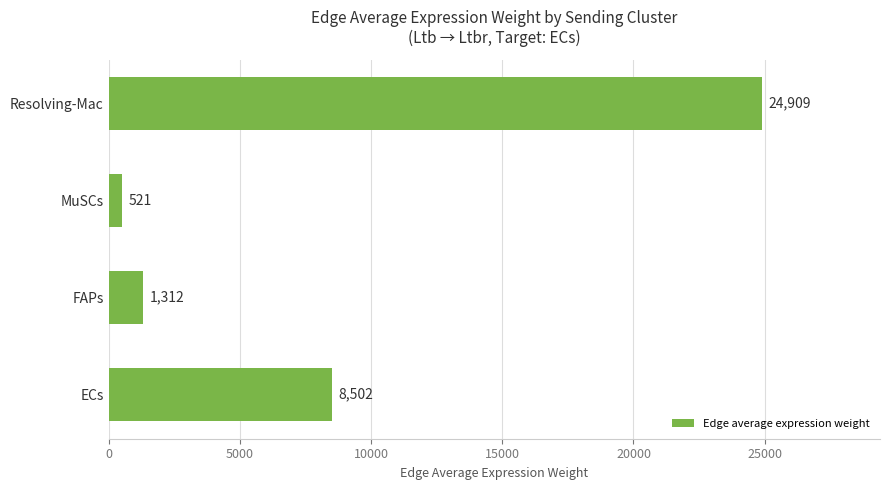

The value at Resolving-Mac is 7531.6. True or false?

False